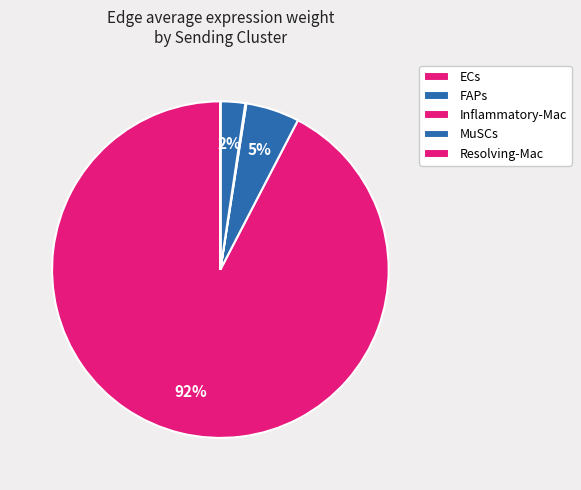

The Inflammatory-Mac slice represents 7% of the pie. True or false?

False